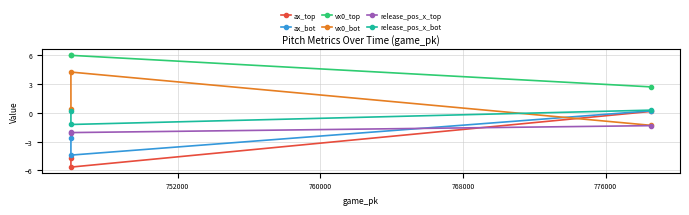

What is the value of the vx0_top point at the 1st from the left?

6.0